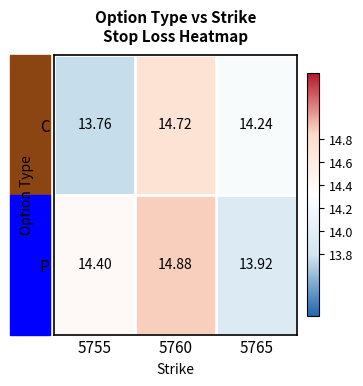

The value of C at 5755 is 13.8. True or false?

True